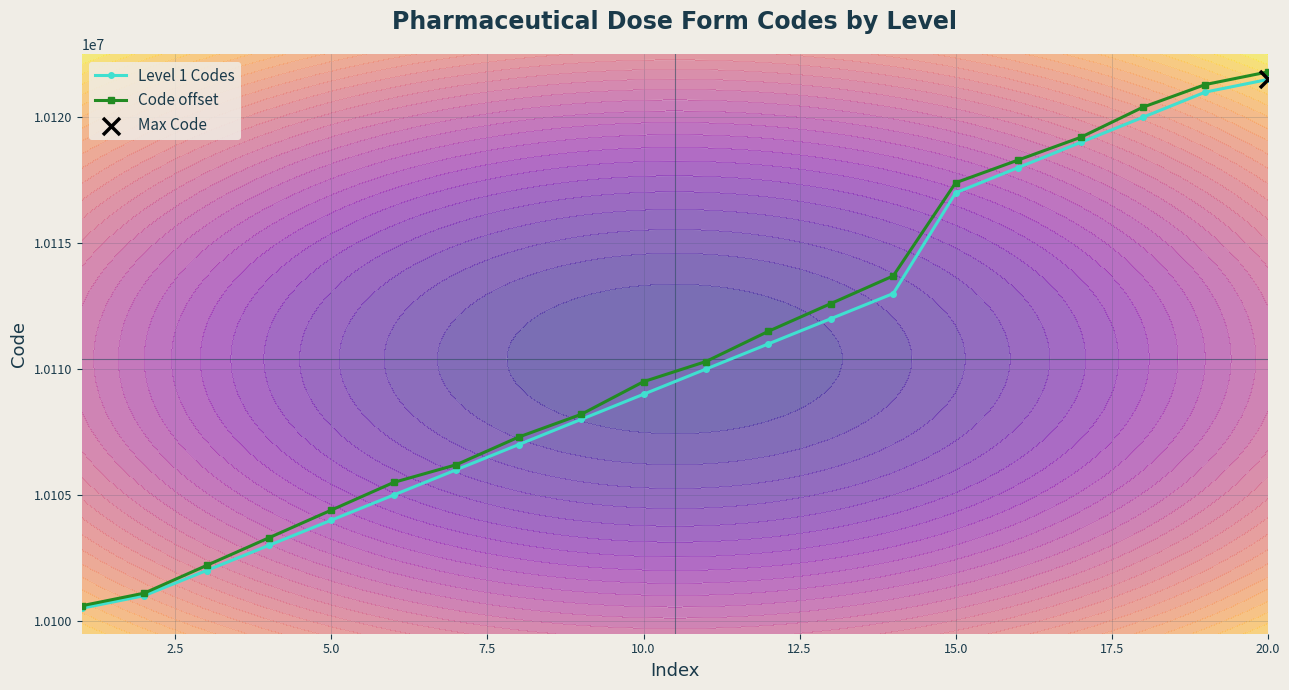

Which series contains the highest Y value?

Code offset